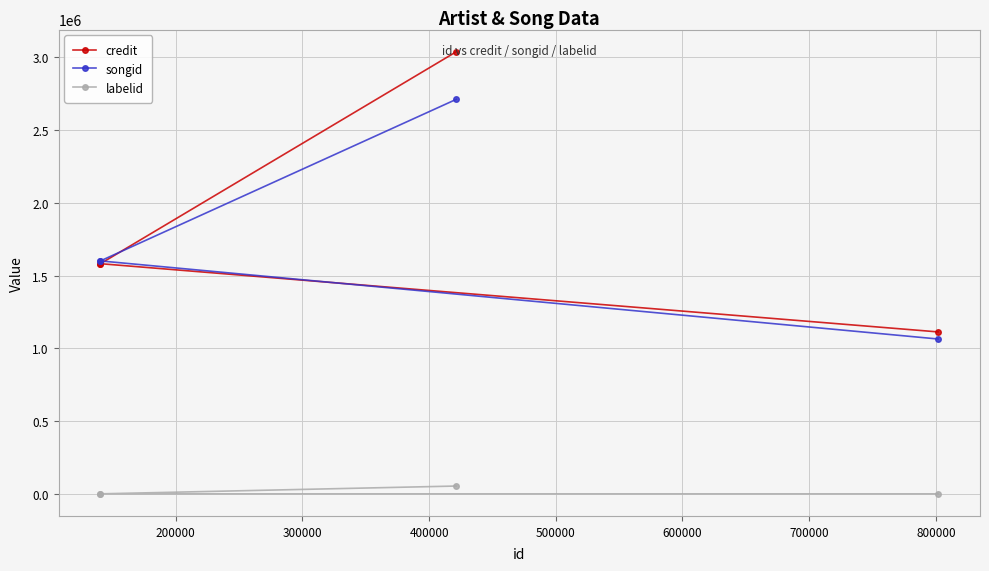

Between 200000 and 400000, which is larger?

400000